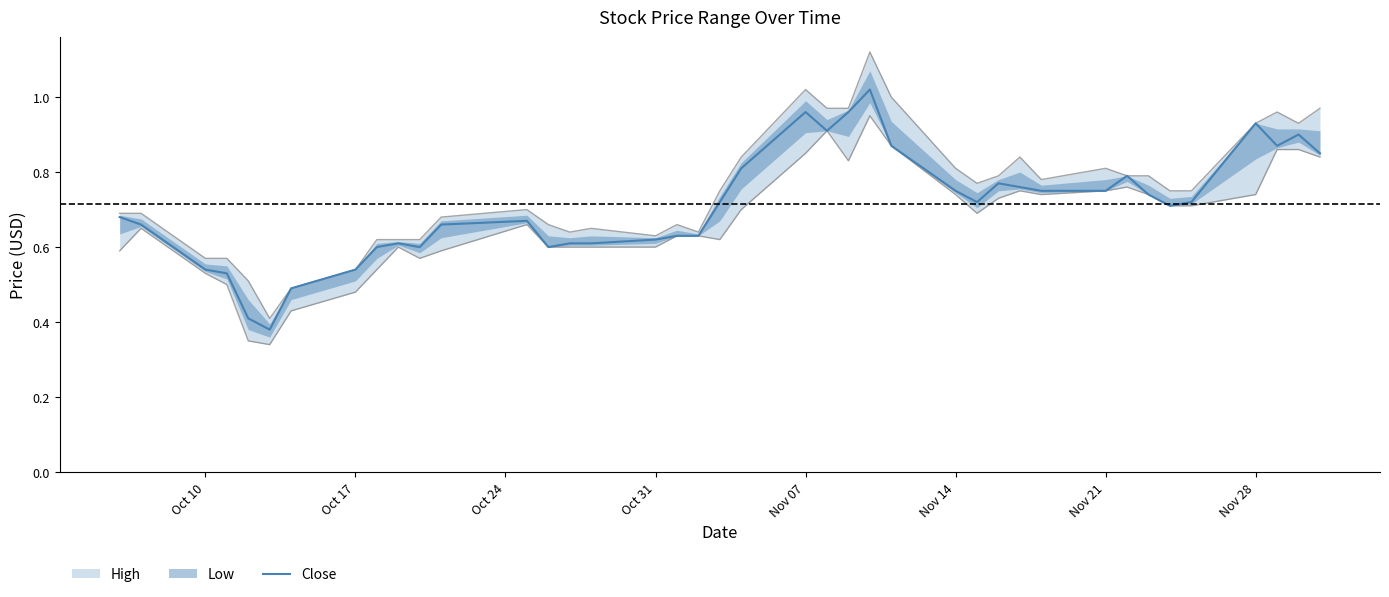

What is the difference between the second highest and minimum values?

0.6